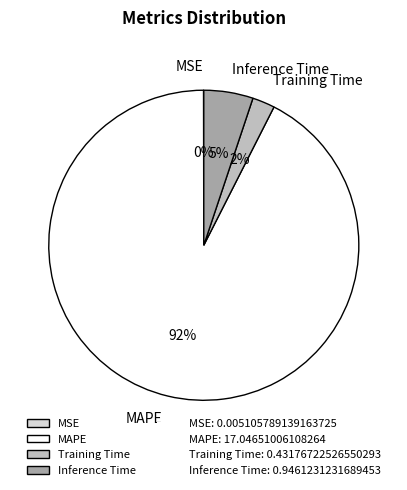

Which slice is the largest?

MAPE